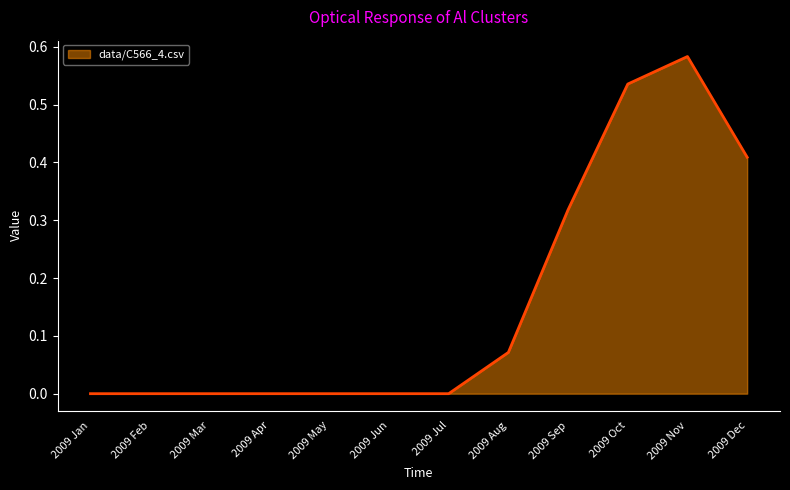

Which category has the highest value across all series?

2009 Nov